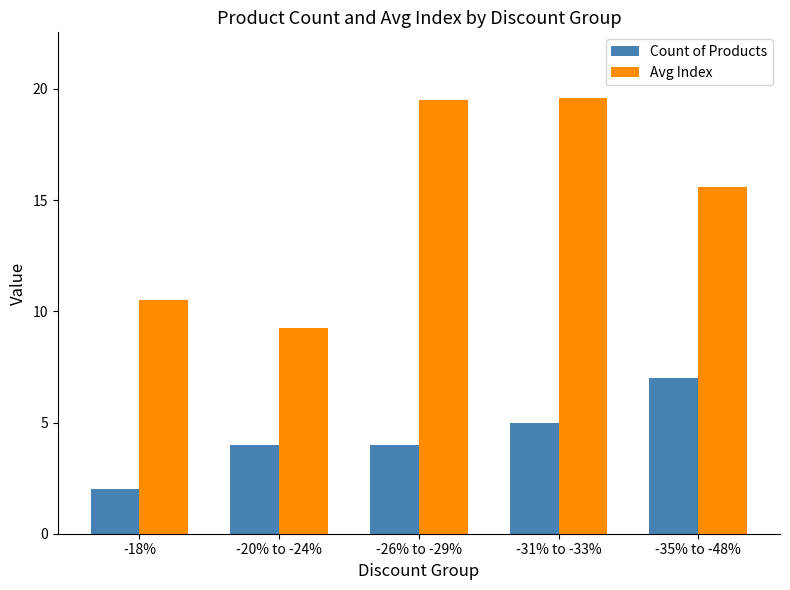

Which series changed the most between -20% to -24% and -35% to -48%?

Avg Index